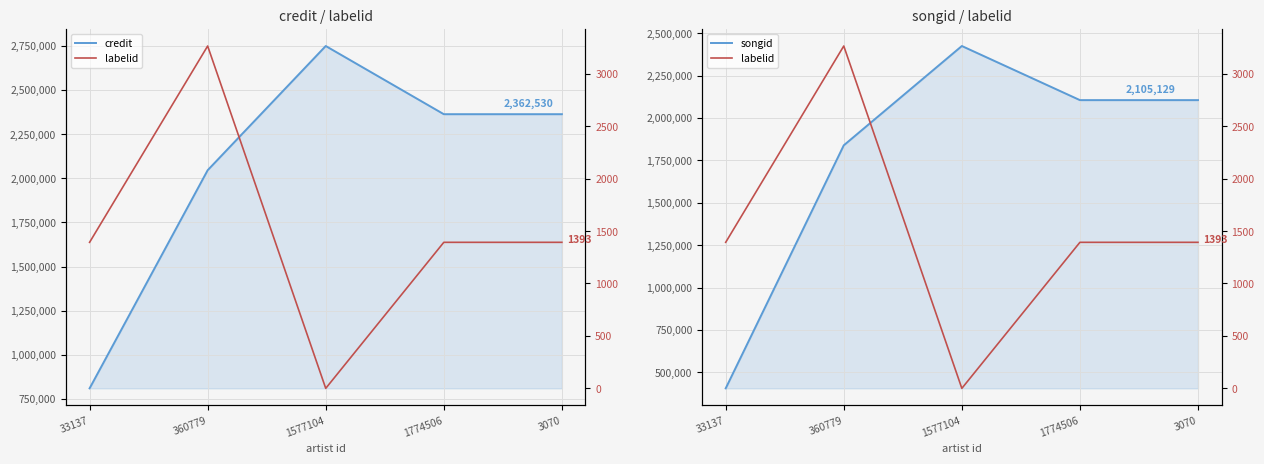

What position from the left is 33137?

1